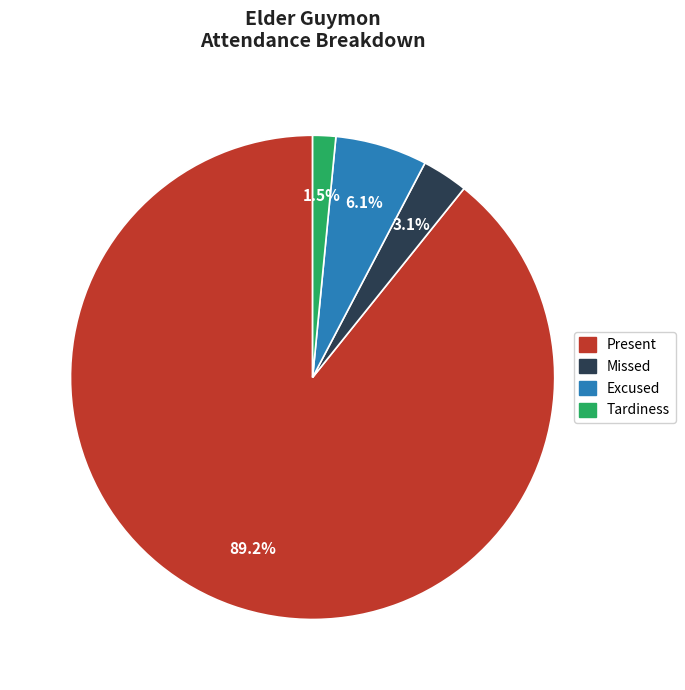

Does any single category account for the majority?

Yes